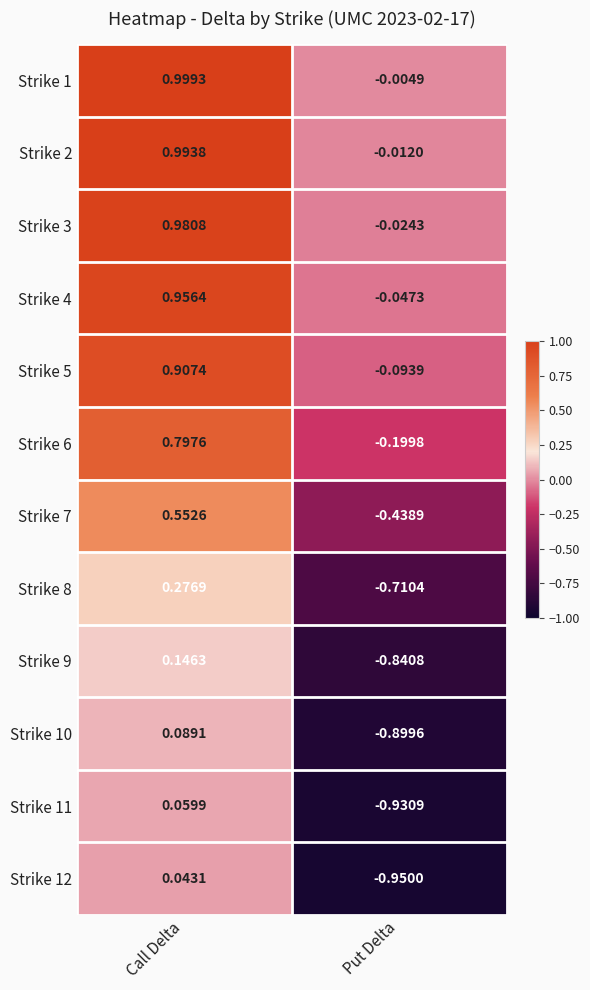

At which label does Strike 11 first exceed 0?

Call Delta